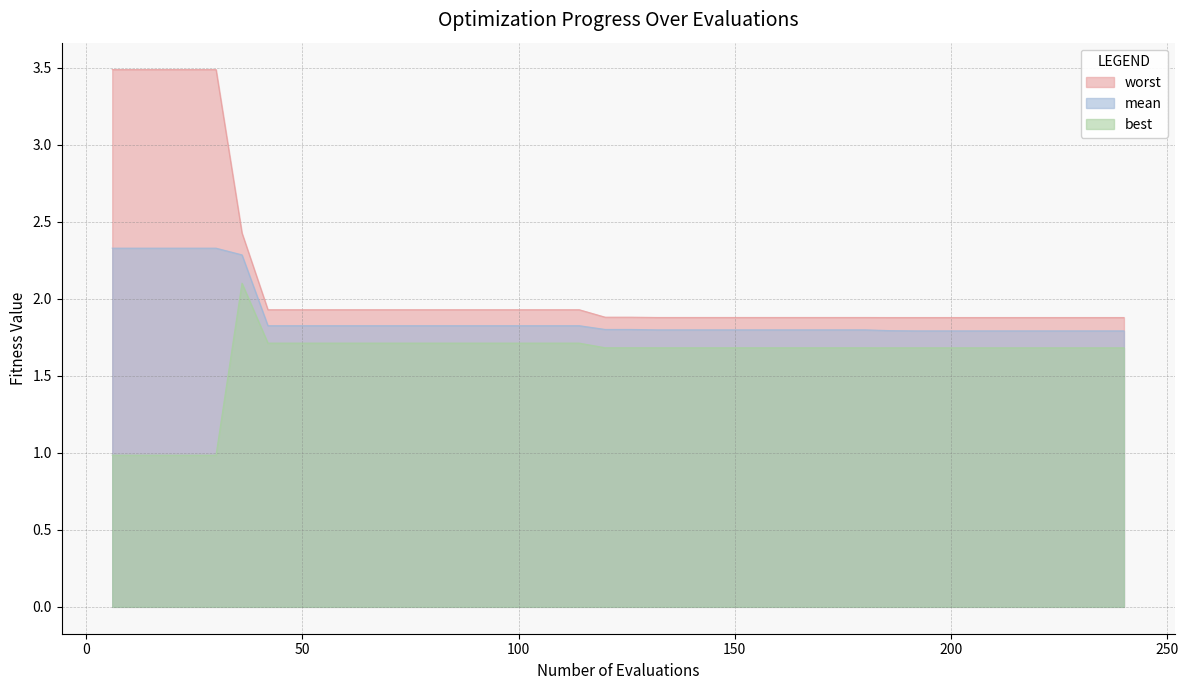

Does the chart have visible grid lines?

Yes